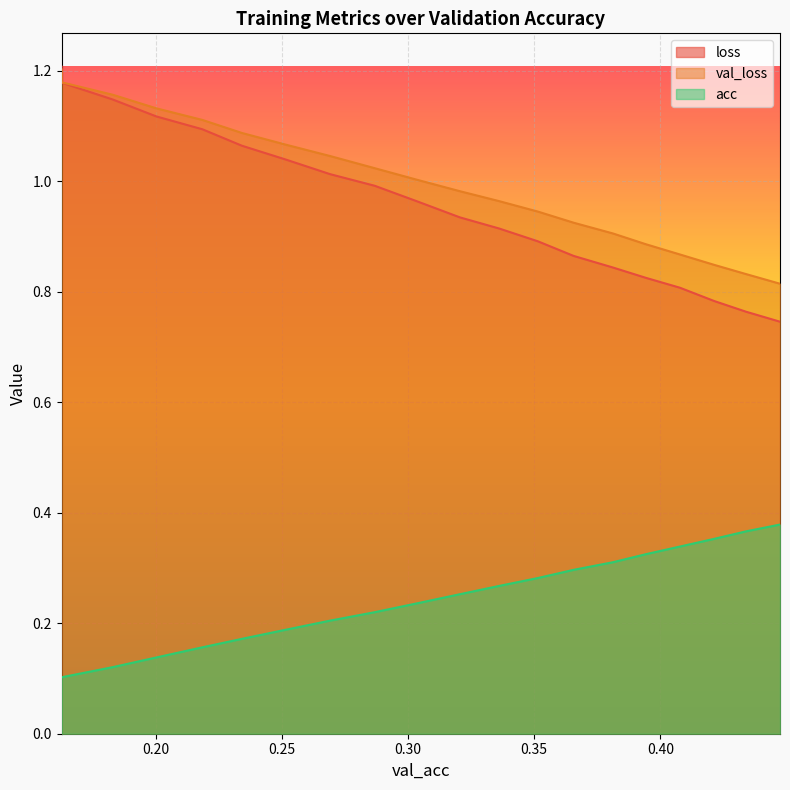

At how many categories does at least one series exceed 1?

10